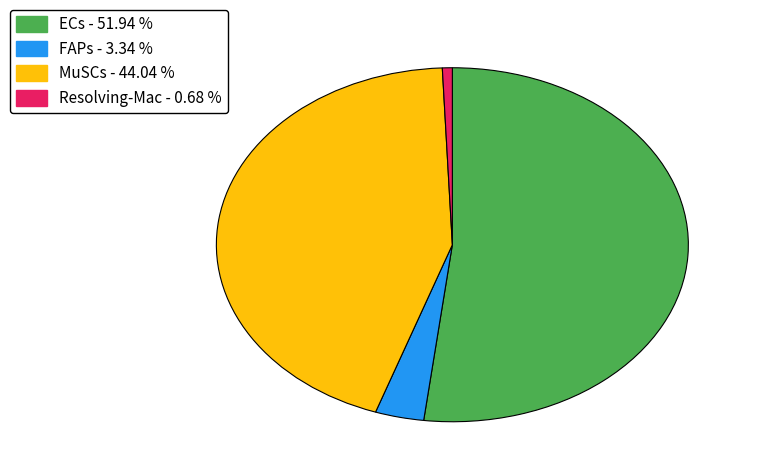

How many segments does this pie chart have?

4